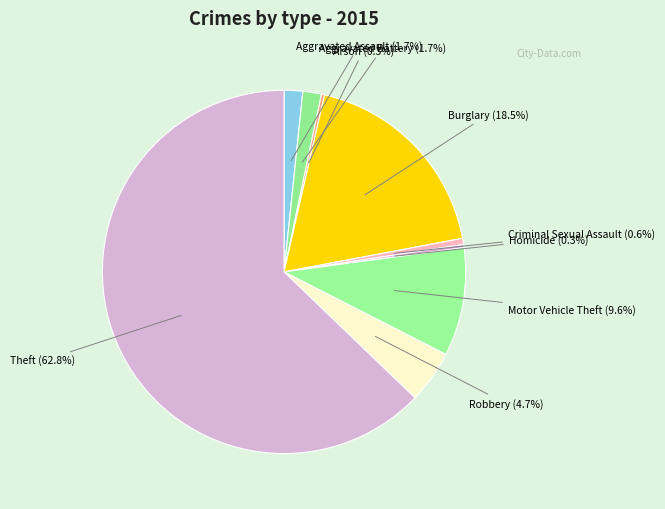

Count the number of slices in the pie.

9